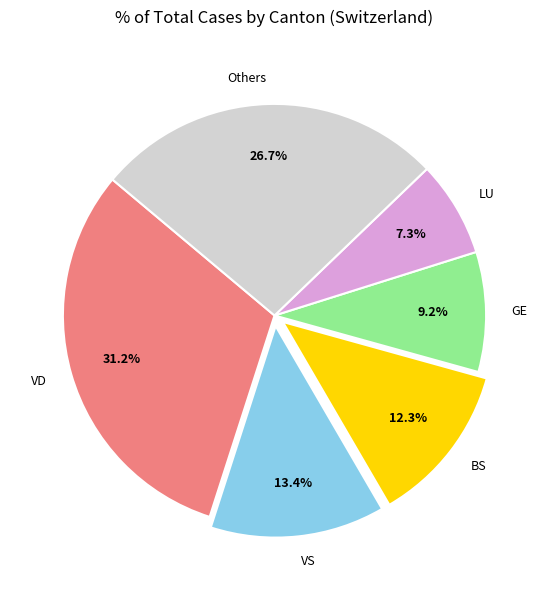

How much of the chart is everything except BS?

87.7%